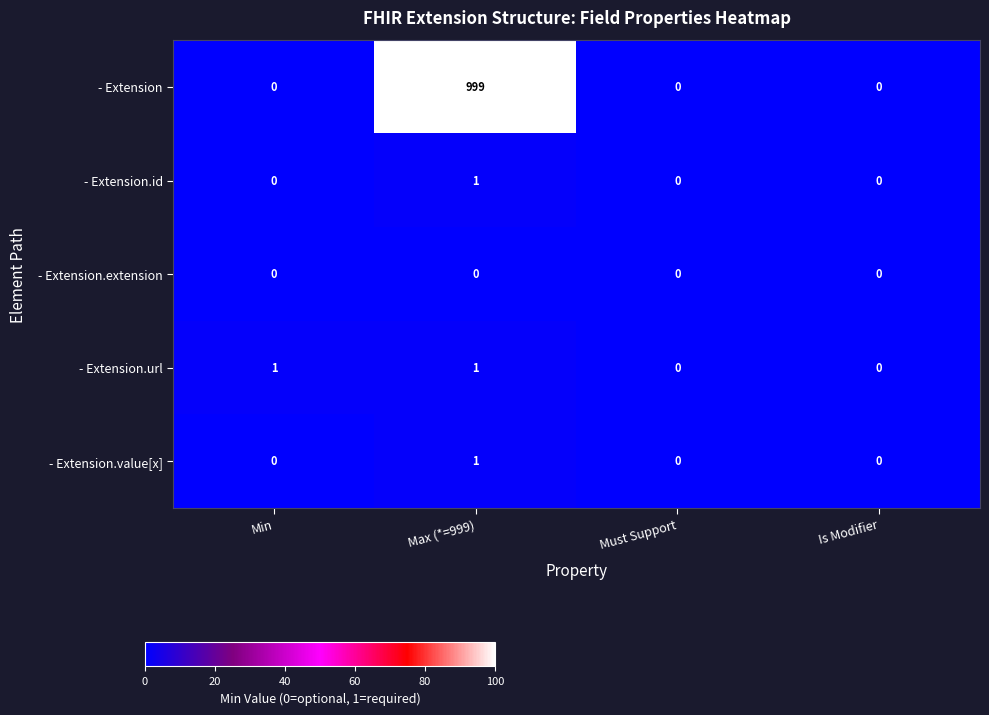

Which series changed the most between Min and Is Modifier?

- Extension.url